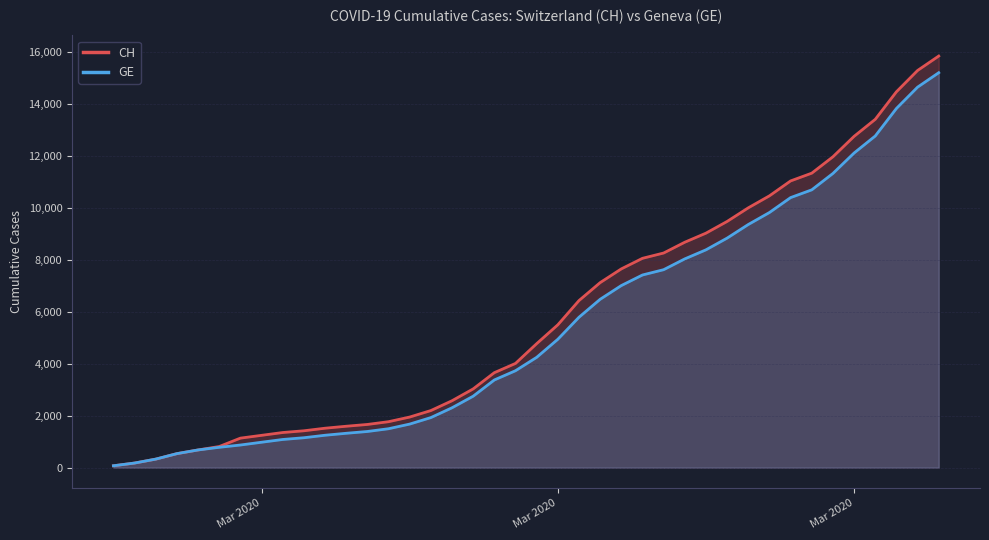

Reading right to left, extract all data points from this chart.

CH: 15850	15294	14473	13413	12758	11971	11340	11041	10467	10005	9481	9030	8681	8265	8061	7654	7125	6434	5501	4775	4014	3658	3033	2577	2199	1949	1770	1664	1595	1519	1420	1353	1245	1137	814	682	540	329	178	73
GE: 15208	14652	13831	12771	12116	11329	10698	10399	9825	9363	8839	8388	8039	7623	7419	7012	6483	5792	4944	4248	3733	3377	2752	2306	1928	1678	1499	1393	1324	1248	1152	1085	979	872	784	682	540	329	178	73